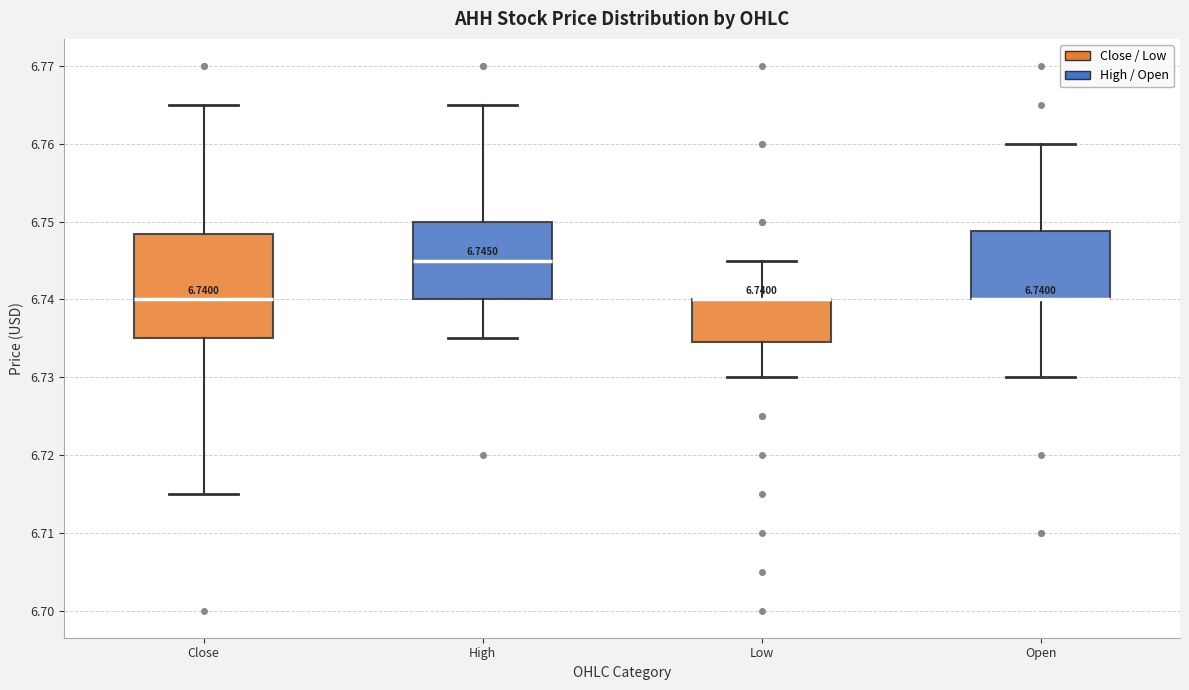

Comparing the boxes themselves (not the whiskers), which one is the tallest?

Close